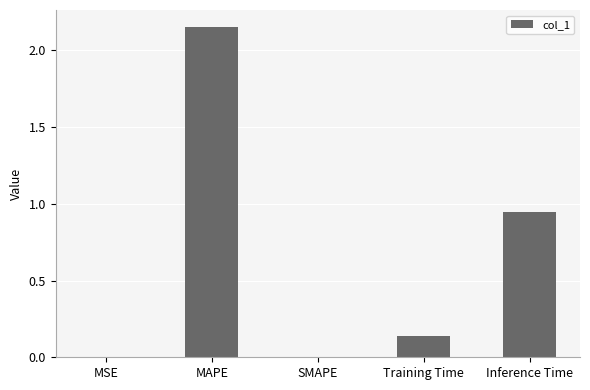

At which category does the chart reach its peak across all series?

MAPE